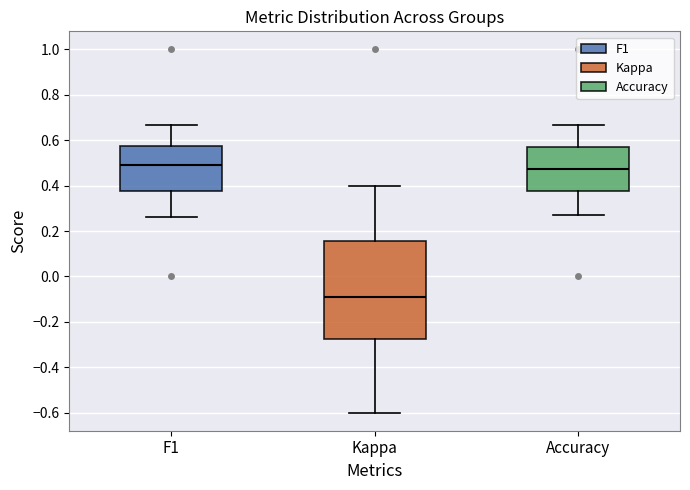

Reading left to right, read every box against the y-axis: the position of its median line, the range the box covers, and the ends of its whiskers. The values are not printed on the chart, so give them approximately, as read against the axis.

F1: median 0.50, box 0.38 to 0.58, whiskers 0.26 to 0.66
Kappa: median -0.10, box -0.28 to 0.16, whiskers -0.60 to 0.40
Accuracy: median 0.48, box 0.38 to 0.58, whiskers 0.28 to 0.66